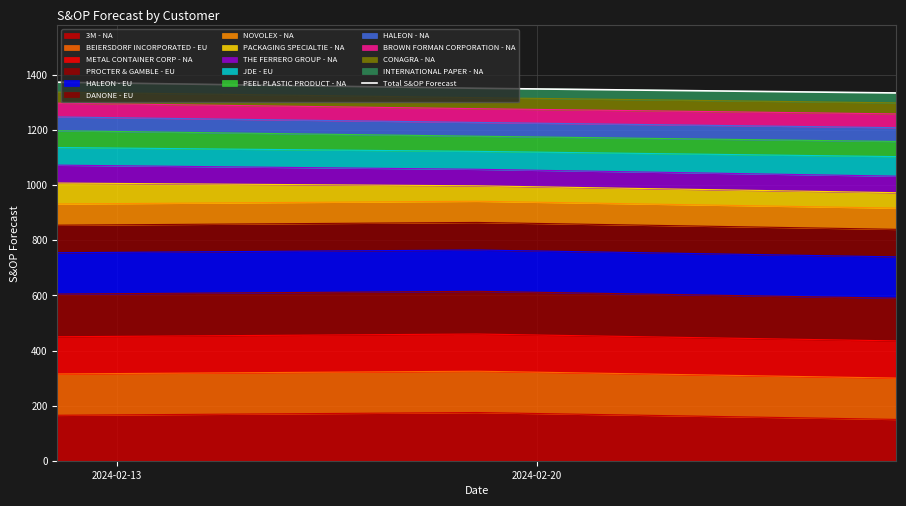

What is the maximum value for 3M - NA?

175